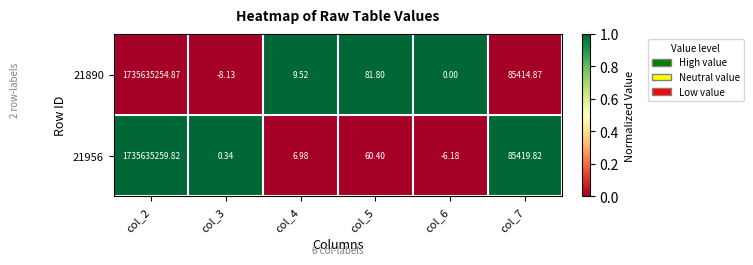

Is the value of 21956 at col_6 greater than the value of 21890 at col_7?

No